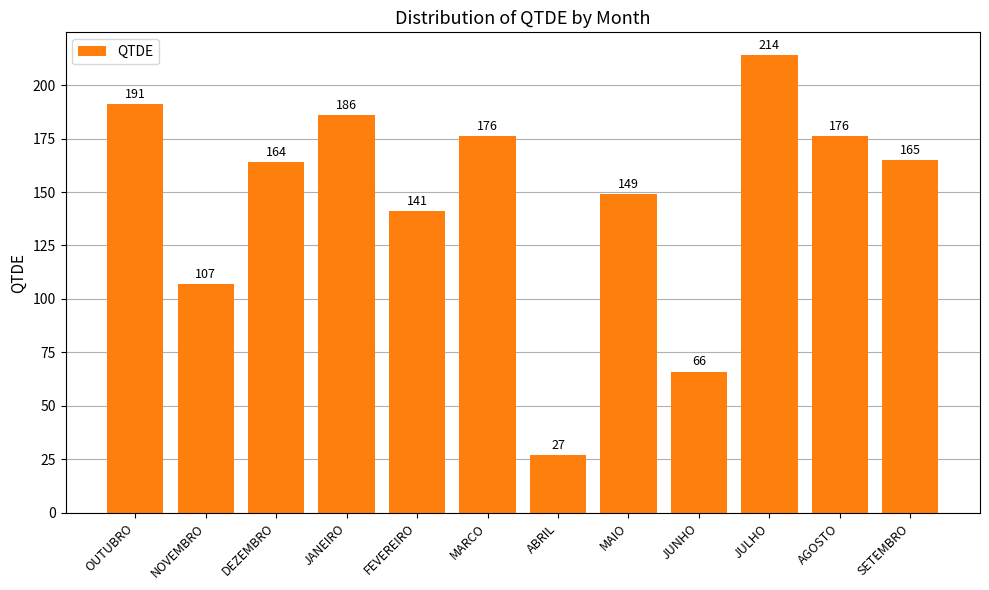

Which has a higher value, SETEMBRO or MAIO?

SETEMBRO